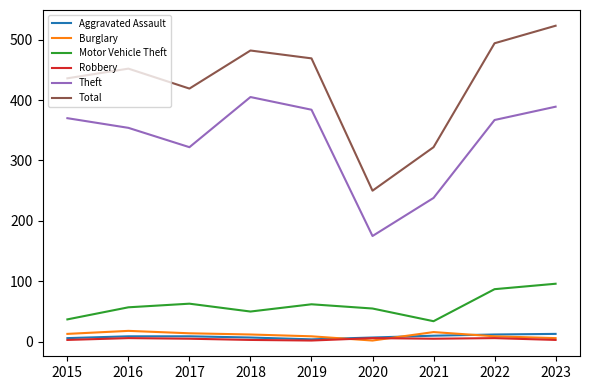

Read the Theft value at 2020.

175